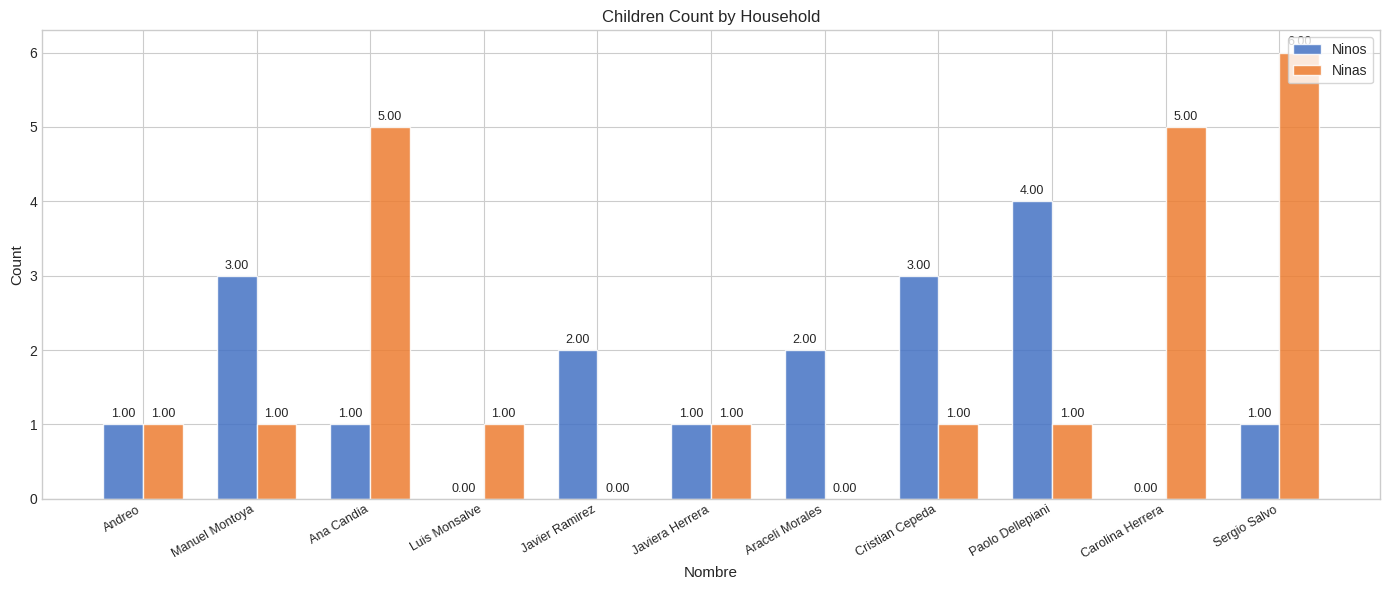

Which series has the largest total across all categories?

Ninas